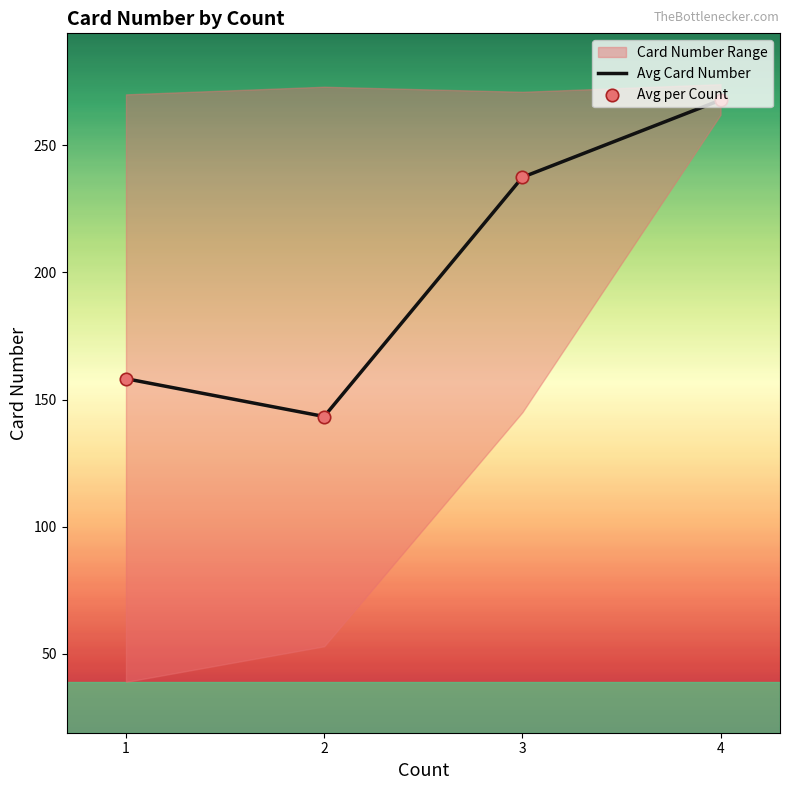

At which category is the sum across all series the highest?

4